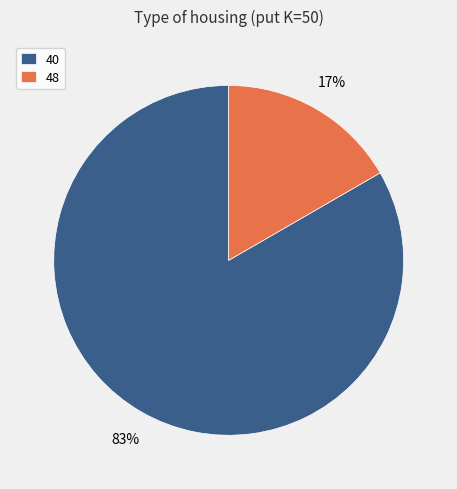

Which slice is the largest?

40